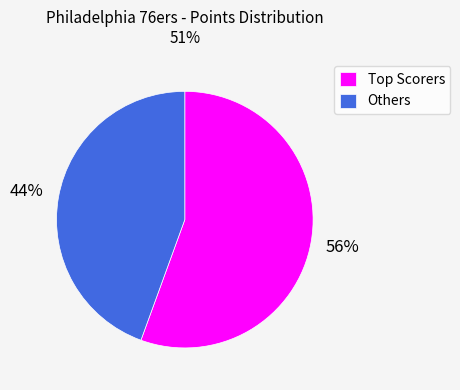

Rank the categories by value from highest to lowest.

Top Scorers, Others